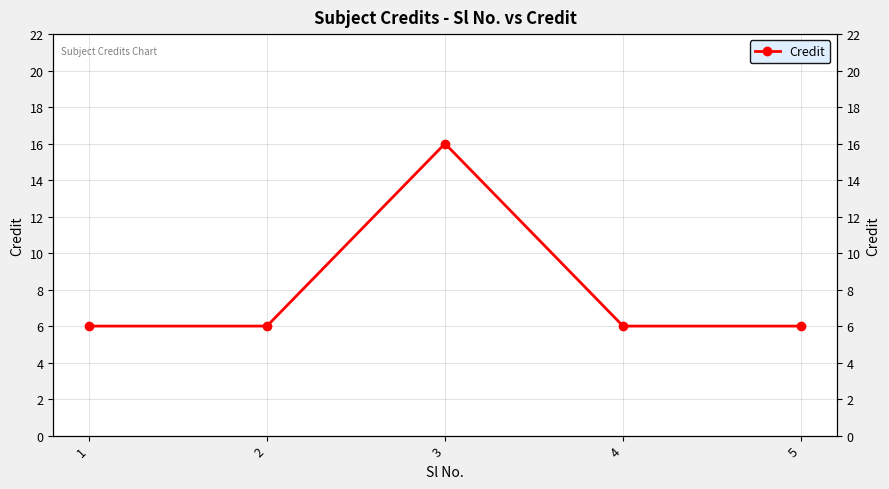

What is the value of the 4th point from the left?

6